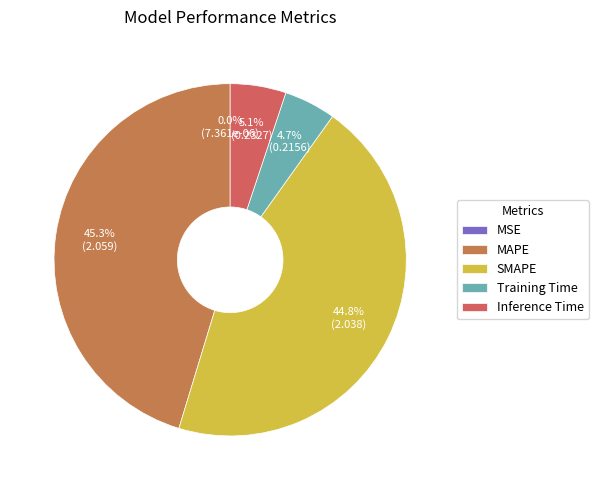

Which category has the biggest portion of the pie?

MAPE